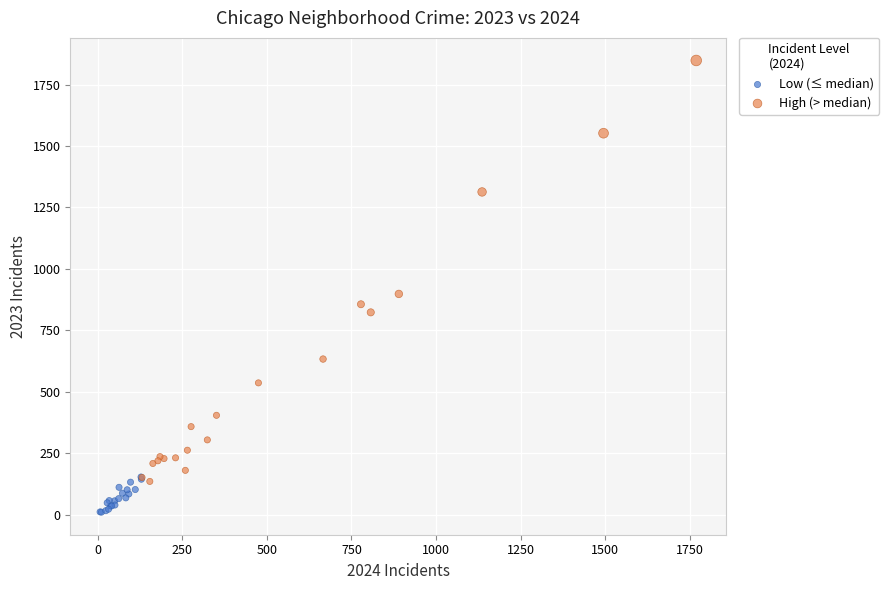

Which series reaches the minimum Y coordinate?

Low (≤ median)